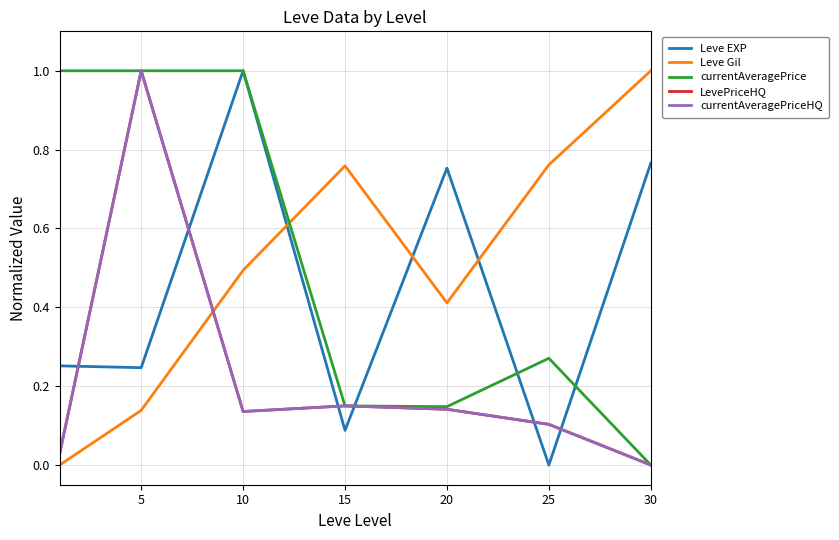

Does the chart display data point markers on the line(s)?

No